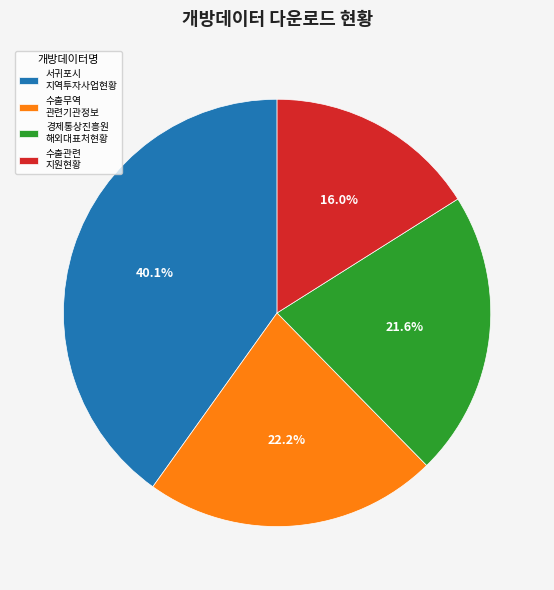

Is the sum of 수출무역 관련기관정보 and 수출관련 지원현황 greater than half?

No